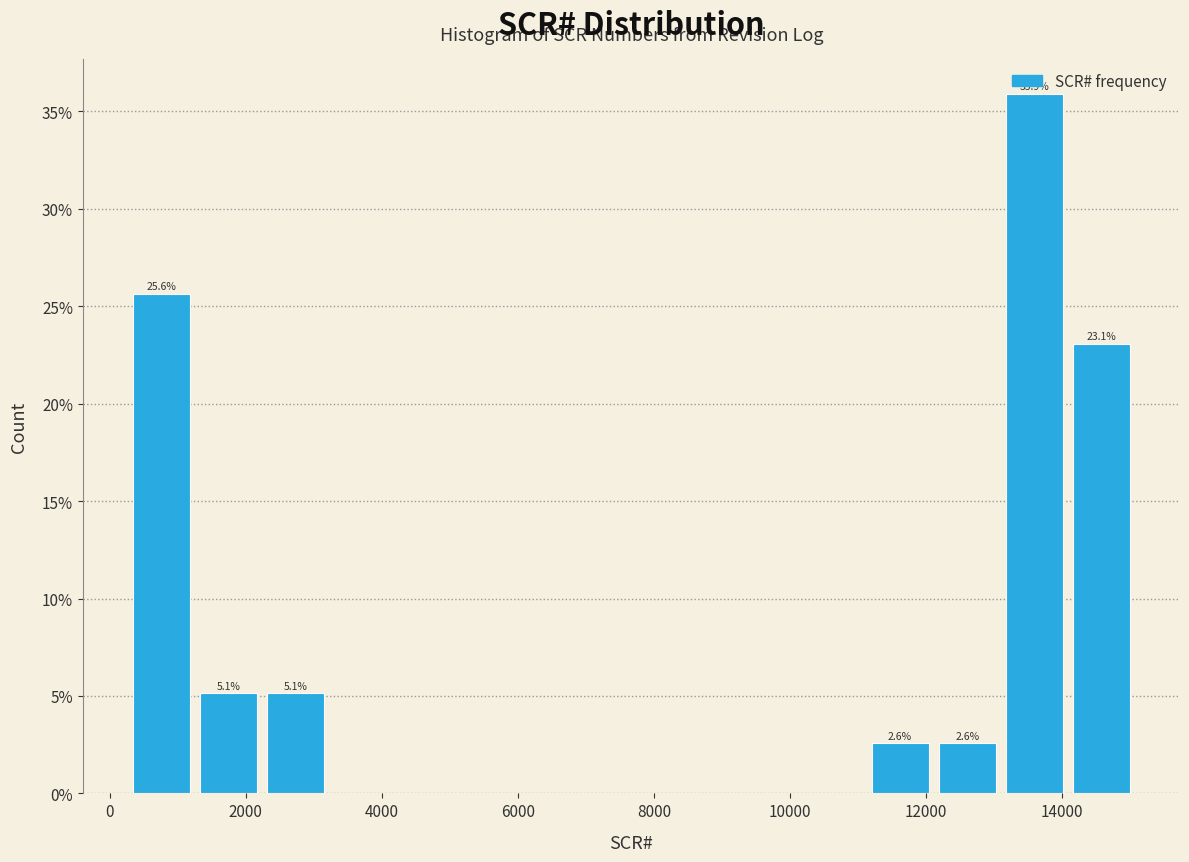

Which range on the x-axis has the tallest bar?

13000 to 14000